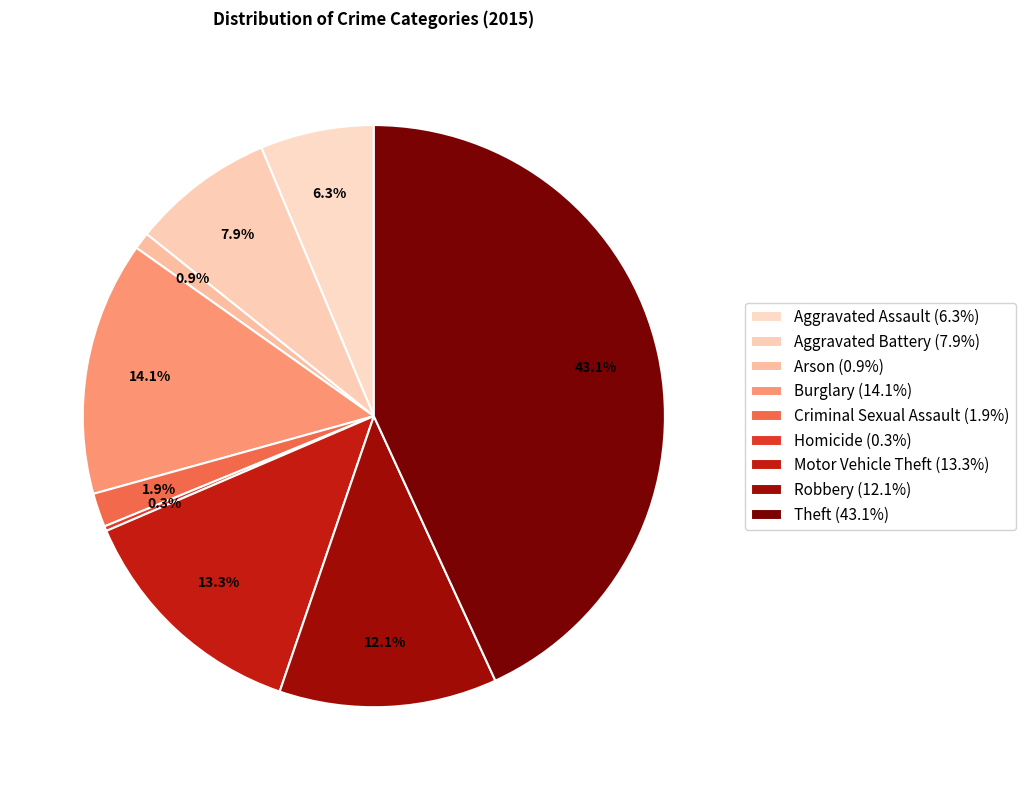

True or false: Aggravated Battery accounts for 8% of the total.

True